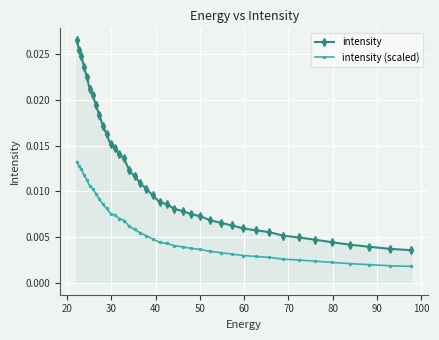

Count the intensity values in the range 0 to 1.

40